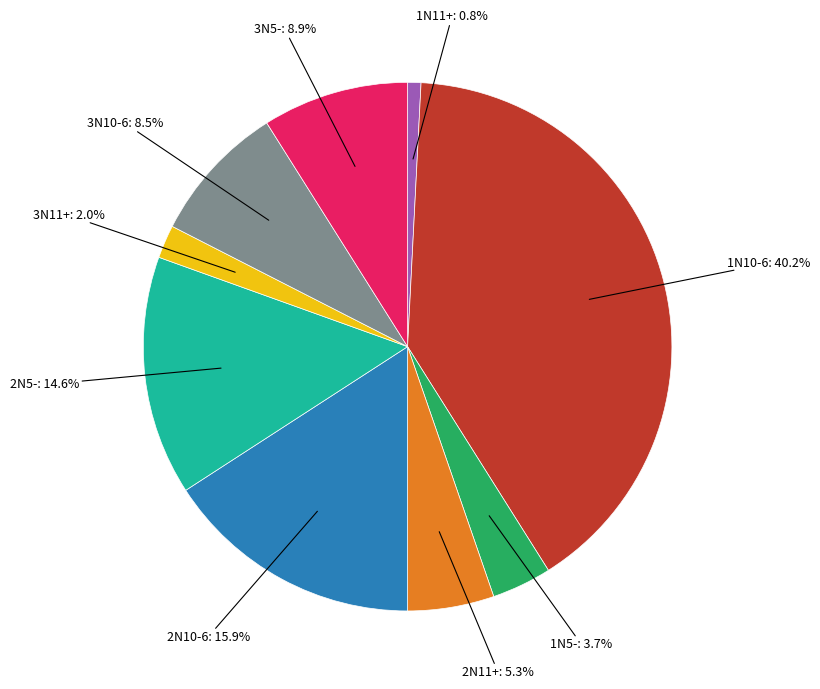

Does any single category account for the majority?

No